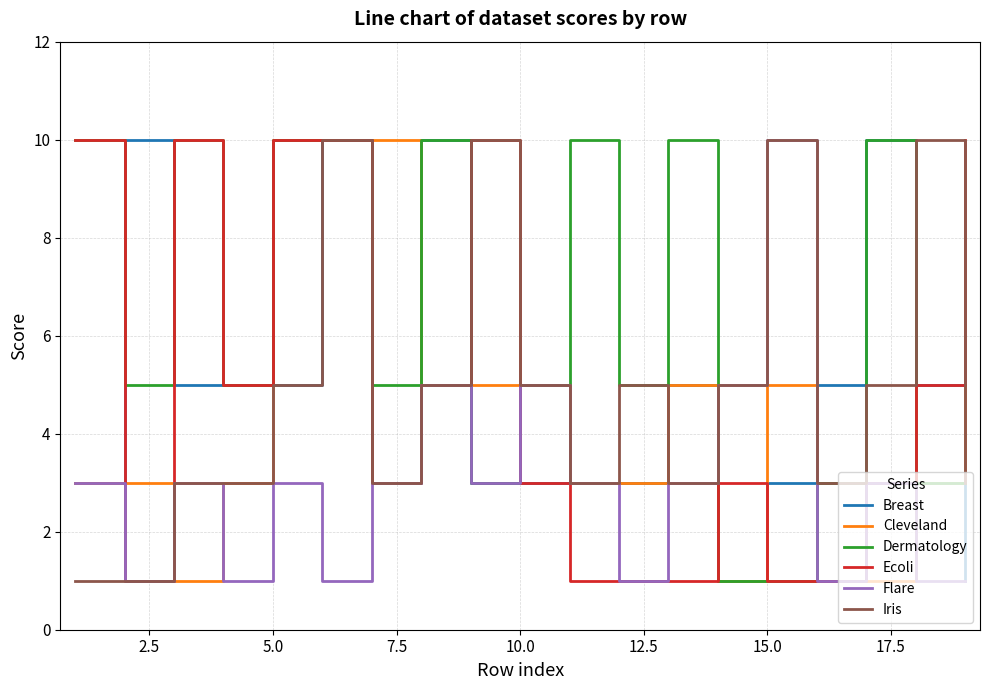

Reading left to right, what are all the values shown in this chart?

Breast: 3	10	5	5	5	10	3	10	3	3	3	3	5	1	3	5	10	5	1
Cleveland: 3	3	1	3	10	10	10	5	5	5	3	3	5	1	5	3	1	3	5
Dermatology: 10	5	10	5	10	10	5	10	3	5	10	5	10	1	1	3	10	3	3
Ecoli: 10	1	10	5	10	10	3	5	10	3	1	1	1	3	1	1	3	5	10
Flare: 3	1	3	1	3	1	3	5	3	5	3	1	3	5	10	1	3	1	1
Iris: 1	1	3	3	5	10	3	5	10	5	3	5	3	5	10	3	5	10	3